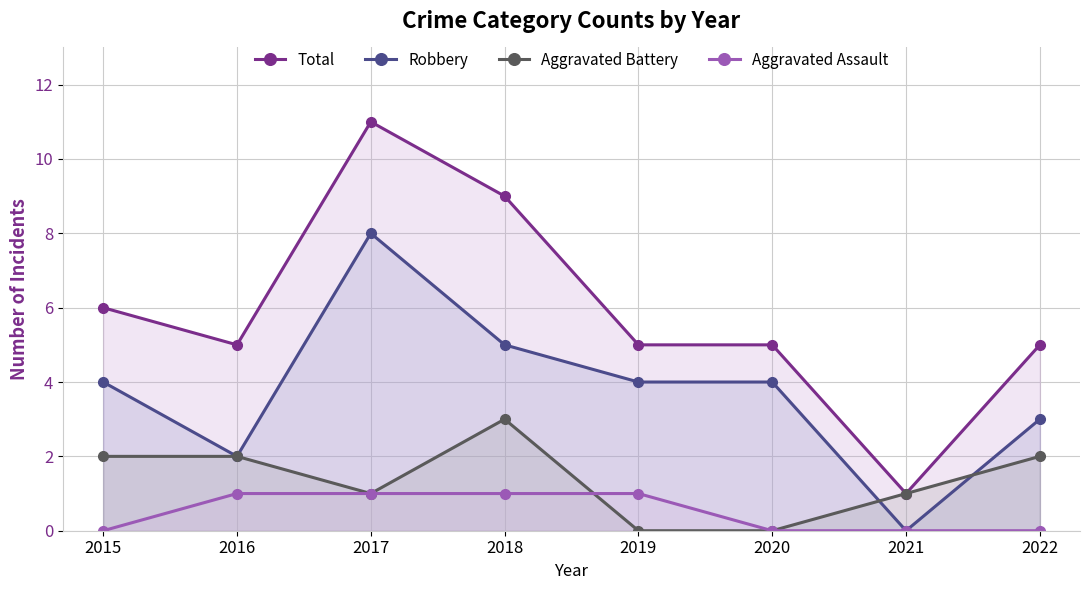

Does the chart have visible grid lines?

Yes